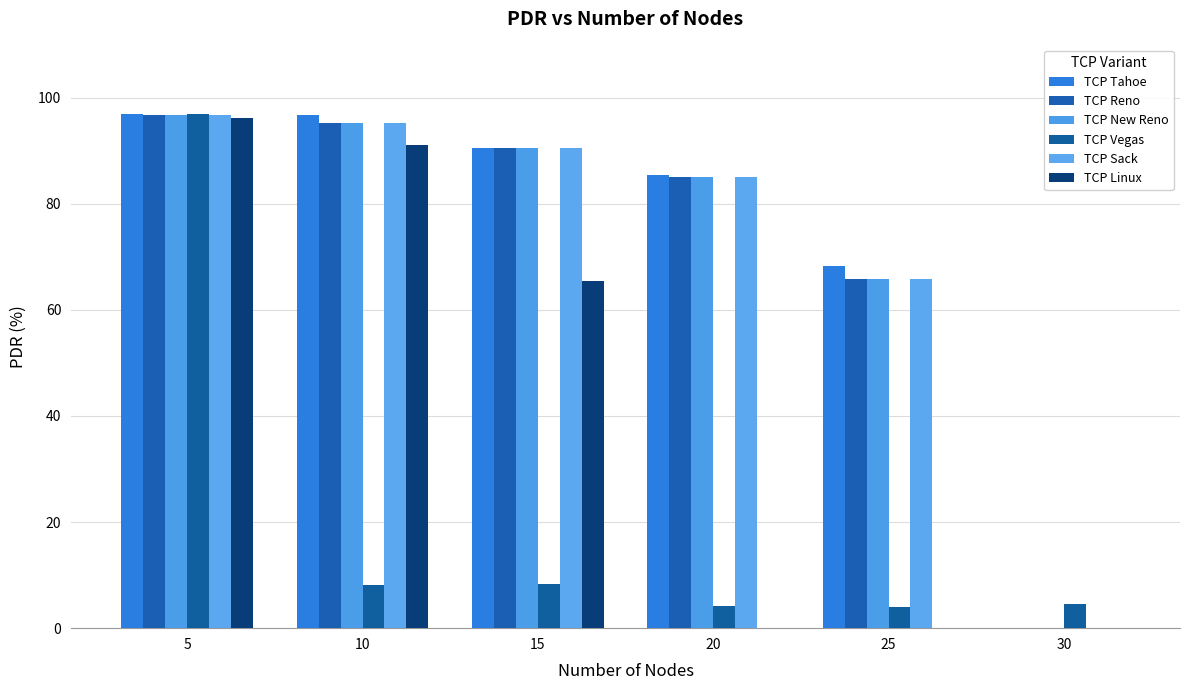

Which series has the widest spread of values?

TCP Tahoe